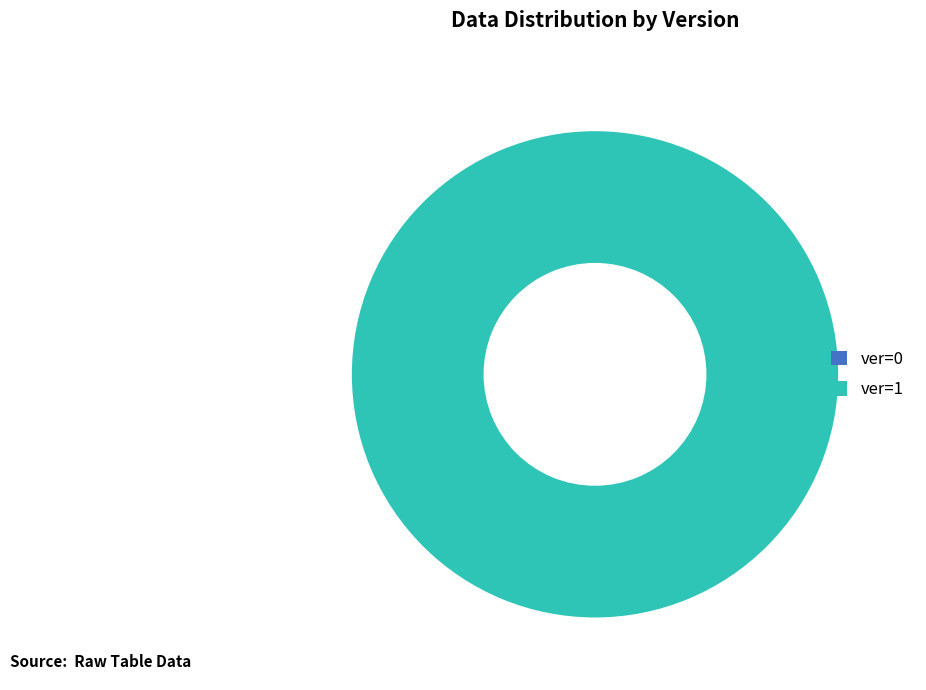

Which slice is the smallest?

ver=0